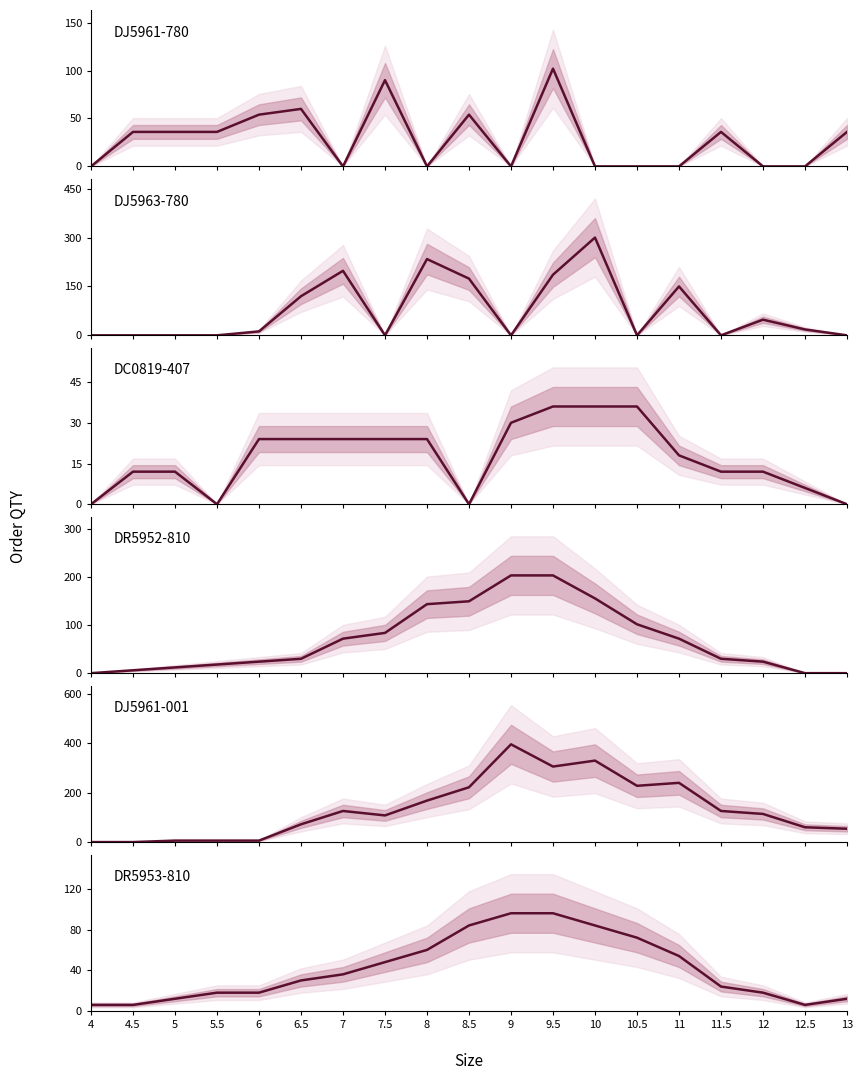

Reading left to right, transcribe all the data shown in this chart.

DJ5961-780: 0	36	36	36	54	60	0	90	0	54	0	102	0	0	0	36	0	0	36
DJ5963-780: 0	0	0	0	12	120	198	0	234	174	0	186	300	0	150	0	48	18	0
DC0819-407: 0	12	12	0	24	24	24	24	24	0	30	36	36	36	18	12	12	6	0
DR5952-810: 0	6	12	18	24	30	72	84	144	150	204	204	156	102	72	30	24	0	0
DJ5961-001: 0	0	6	6	6	72	126	108	168	222	396	306	330	228	240	126	114	60	54
DR5953-810: 6	6	12	18	18	30	36	48	60	84	96	96	84	72	54	24	18	6	12